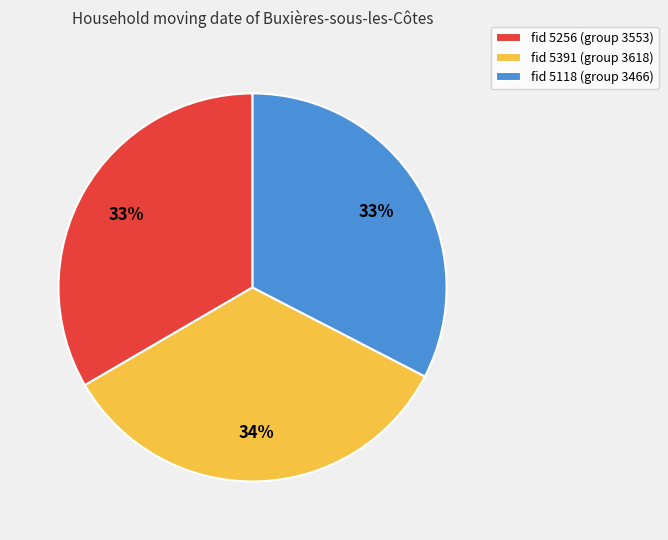

Which category has the biggest portion of the pie?

fid 5391 (group 3618)